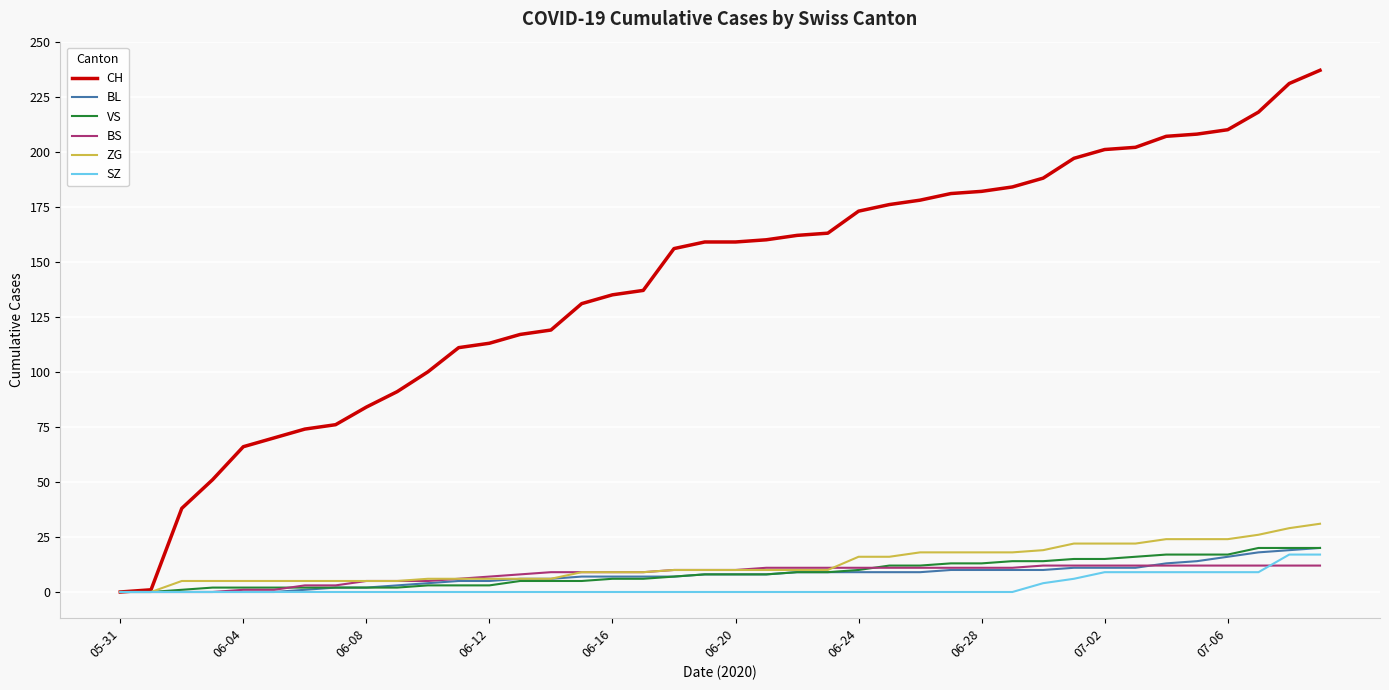

What are all the series names shown in the legend?

CH, BL, VS, BS, ZG, SZ